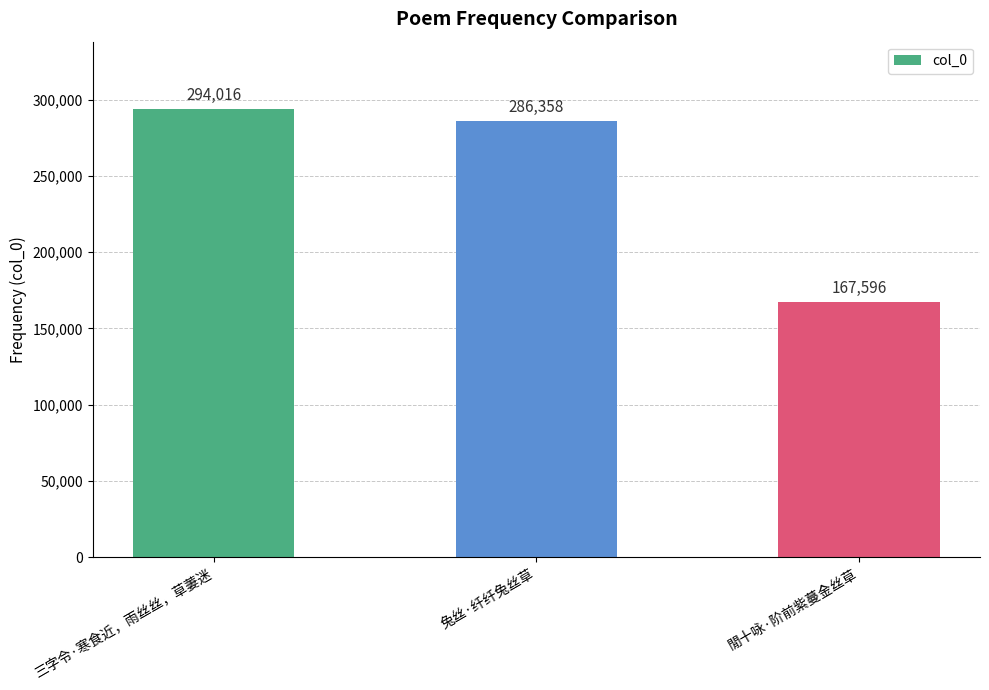

Is it true that the value at 三字令·寒食近，雨丝丝，草萋迷 is 294016?

True